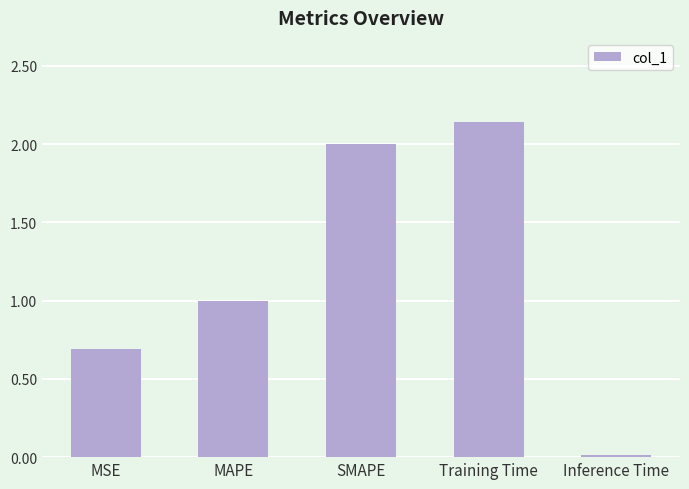

How many series are shown in this chart?

1